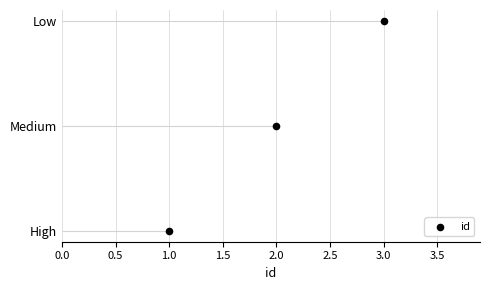

What is the change in value from 2.0 to 3.0?

+1